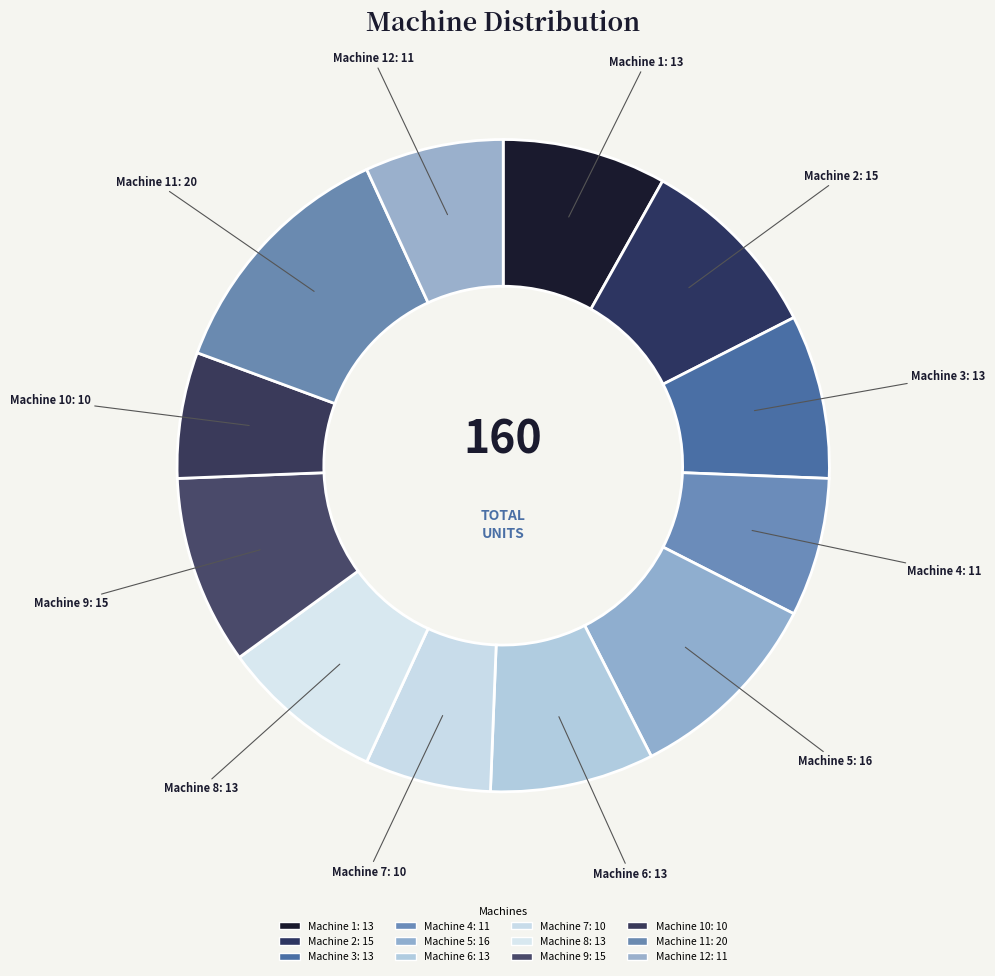

How many segments does this pie chart have?

12